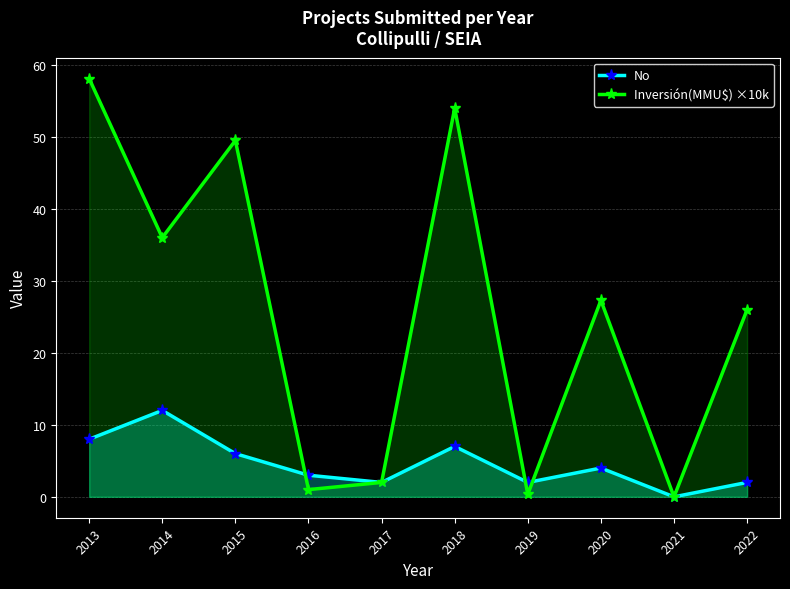

At which category is the sum across all series the highest?

2013